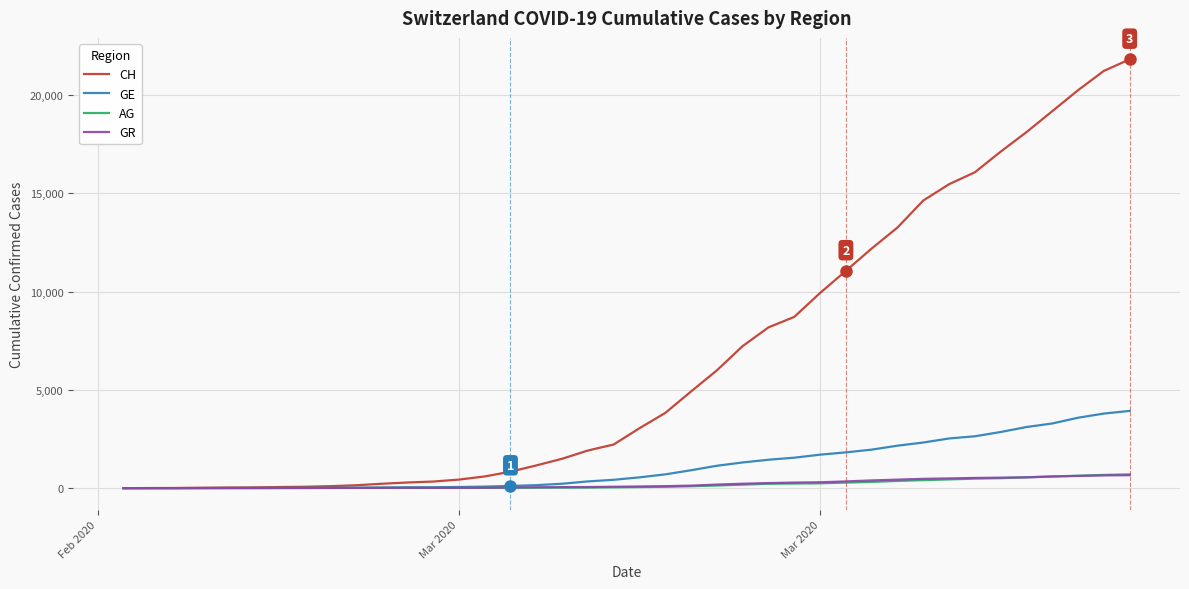

What is the highest value of the GE series?

3928